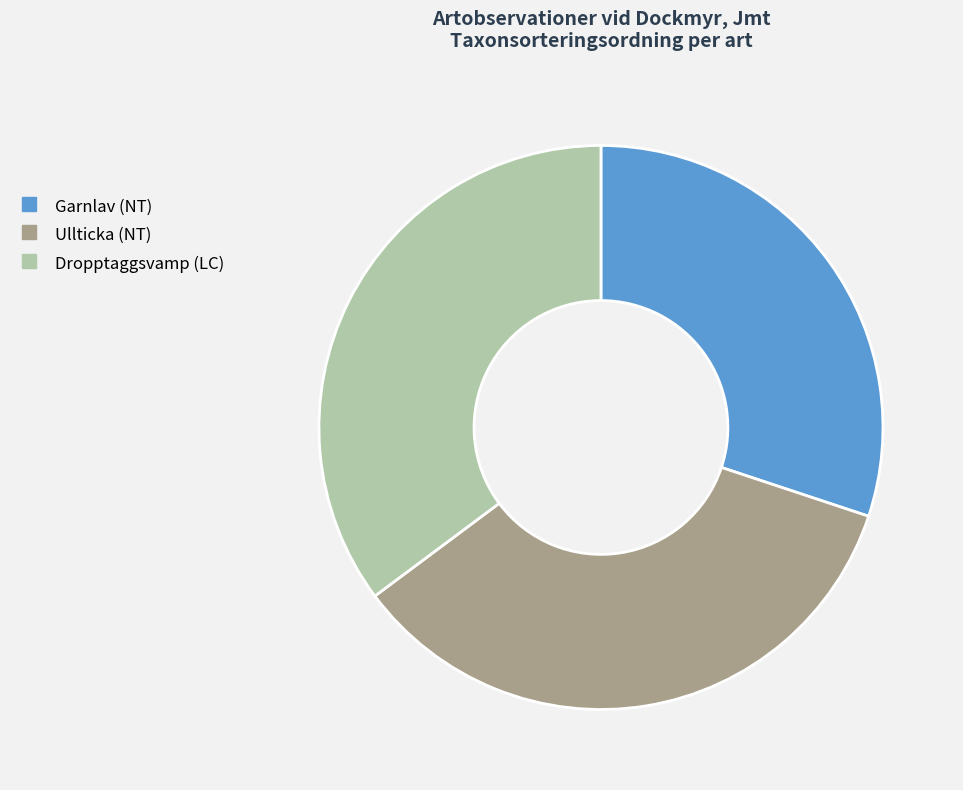

Which has a higher value, Garnlav (NT) or Dropptaggsvamp (LC)?

Dropptaggsvamp (LC)